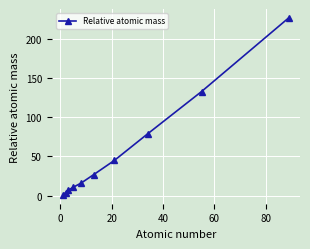

What is the maximum value shown in the chart?

227.0